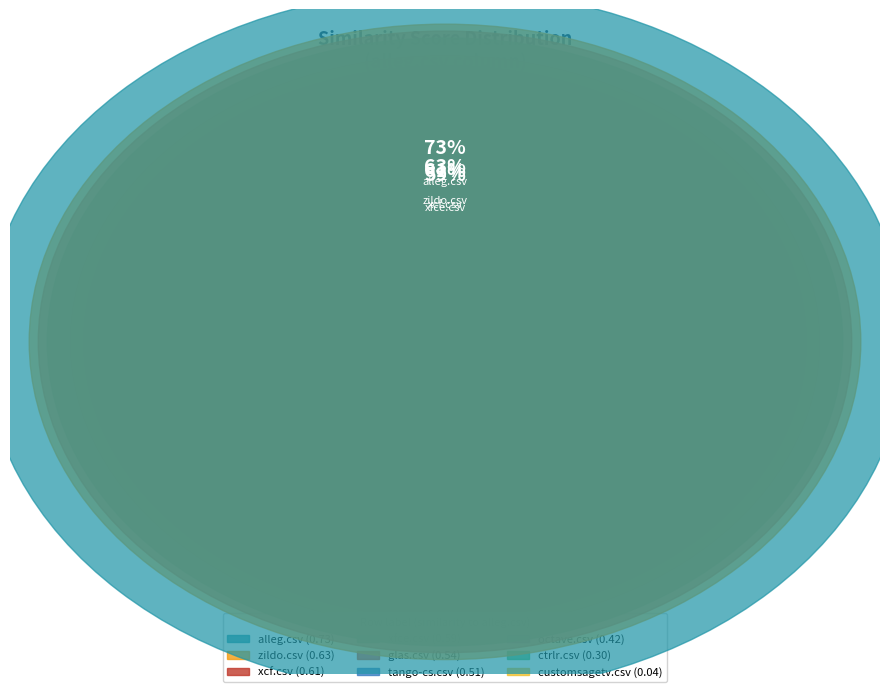

Is there any slice that represents more than half of the pie?

No